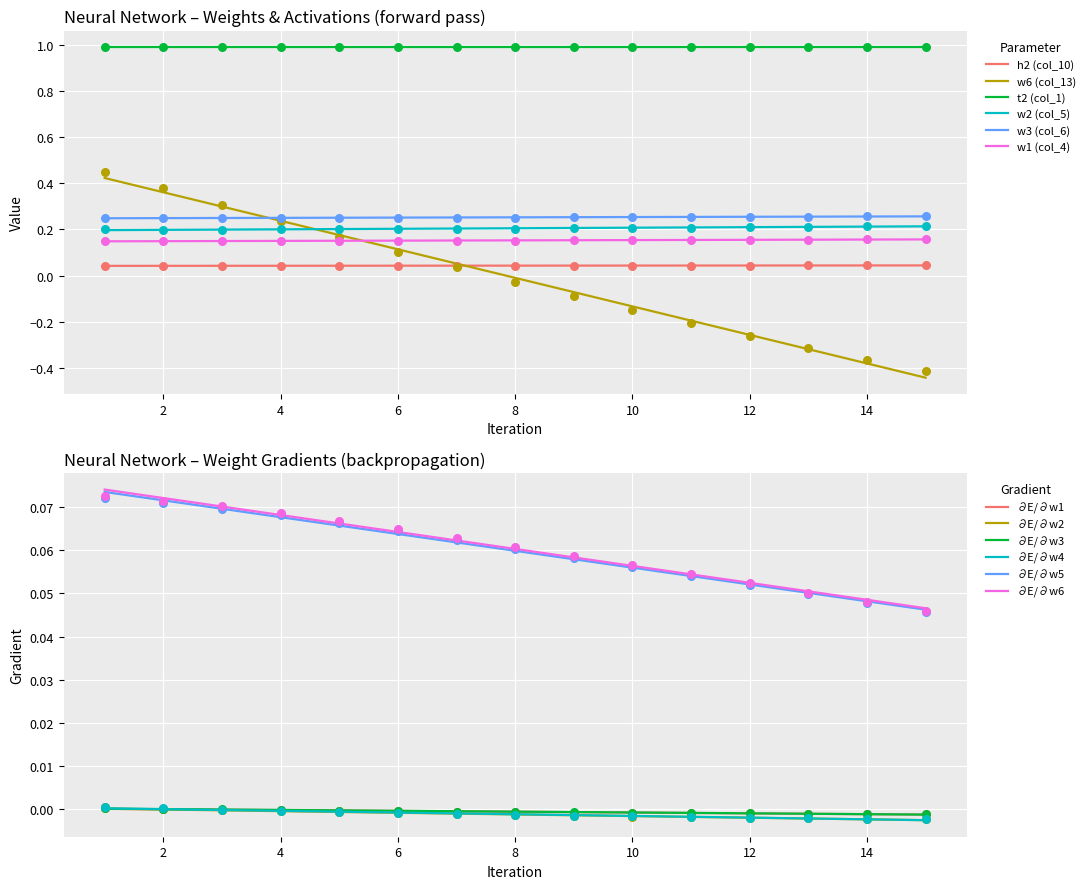

True or false: w2 (col_5) and t2 (col_1) intersect in this chart.

False